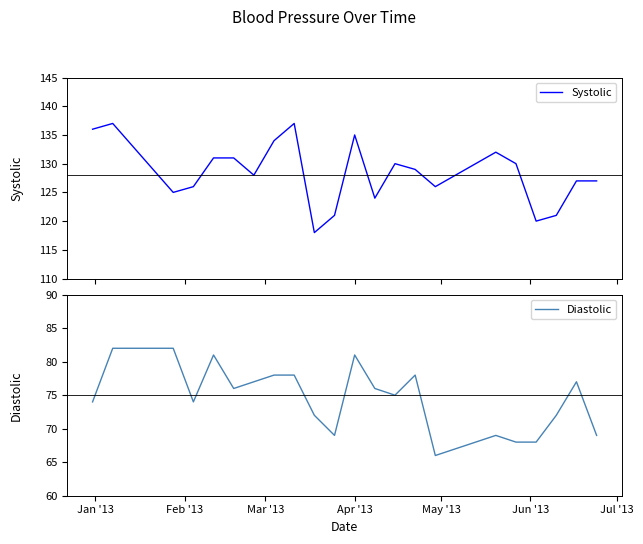

What is the minimum value for Systolic?

118